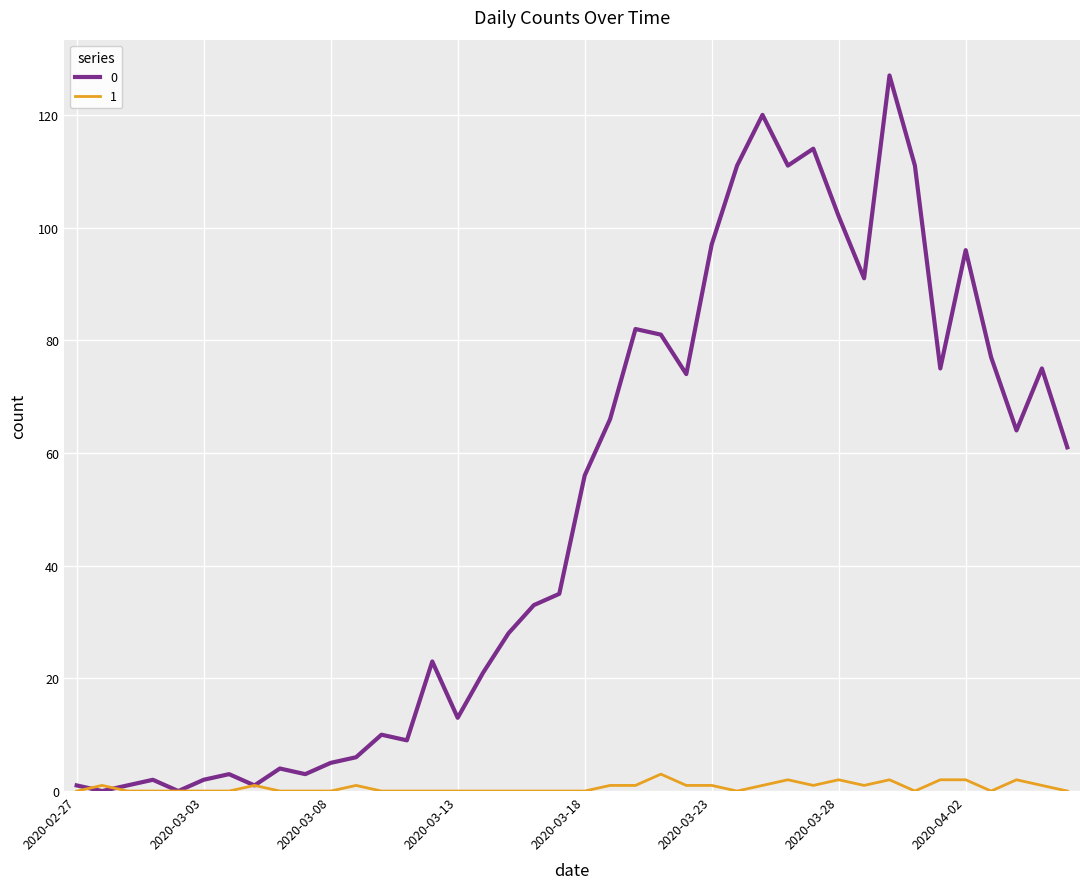

What is the greatest value displayed?

127